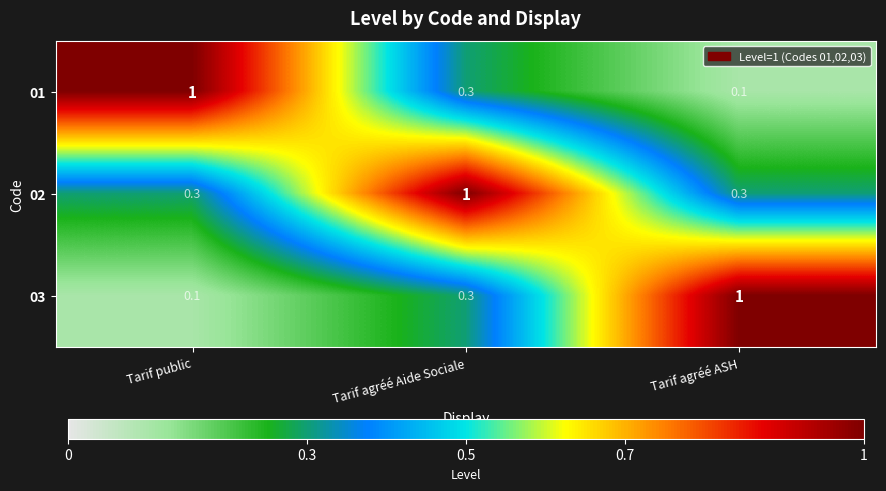

Where is 03 nearest to the value 0?

Tarif public